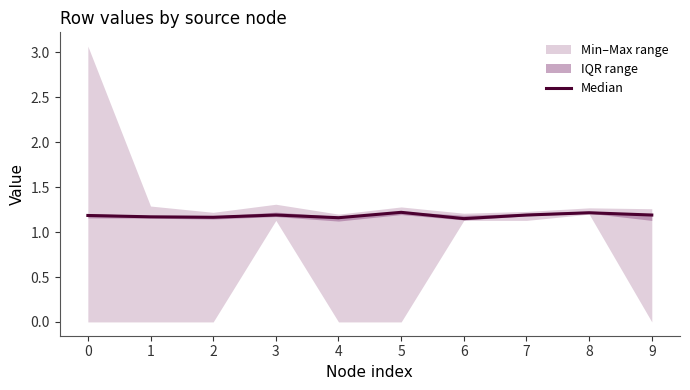

List the labels in order of value, smallest first.

6, 4, 2, 1, 0, 3, 7, 9, 8, 5